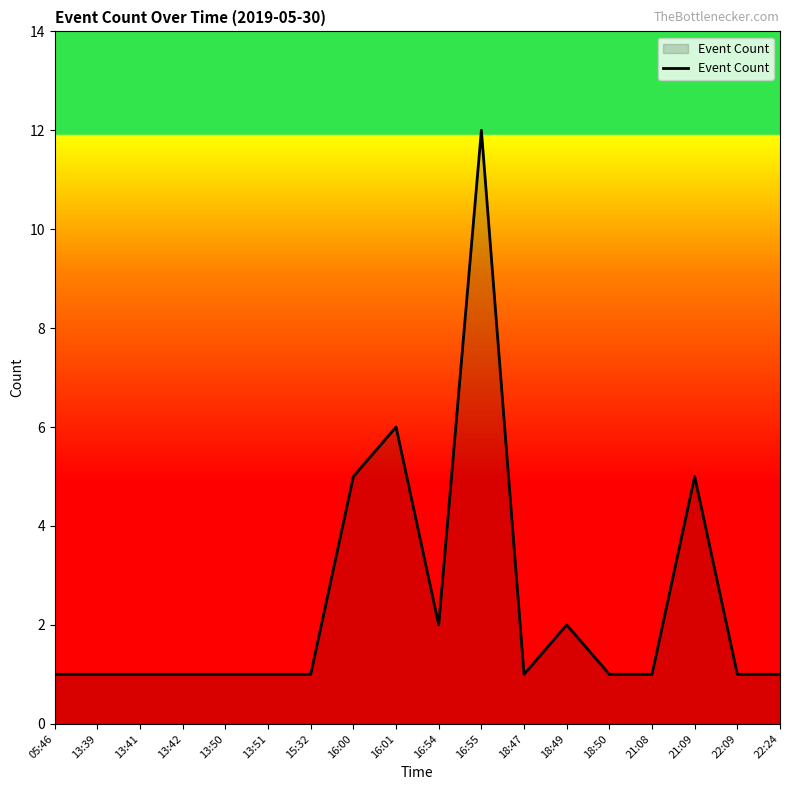

What is the ratio of the value at 15:32 to the value at 18:50?

1.0